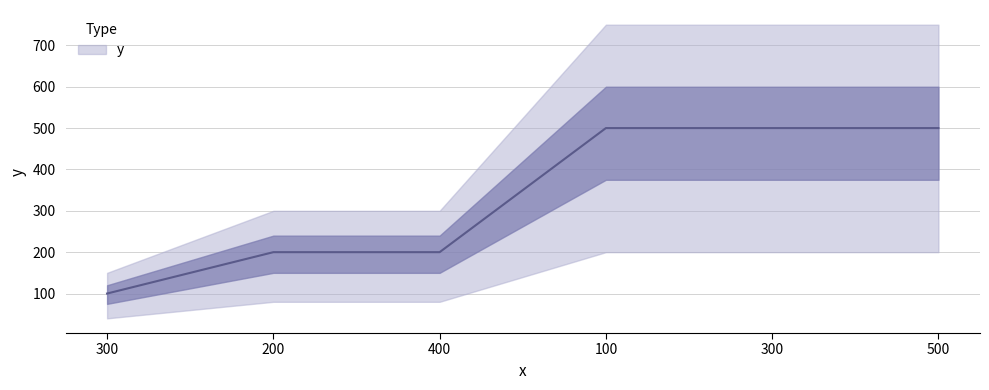

Reading right to left, transcribe all the data shown in this chart.

500=500	300=500	100=500	400=200	200=200	300=100